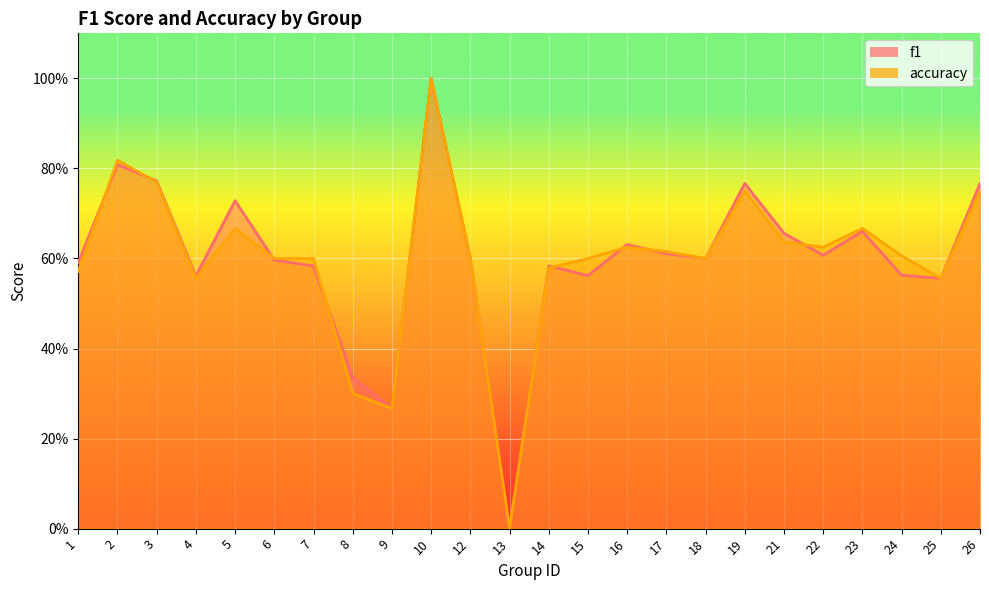

Which series changed the most between 14 and 25?

f1